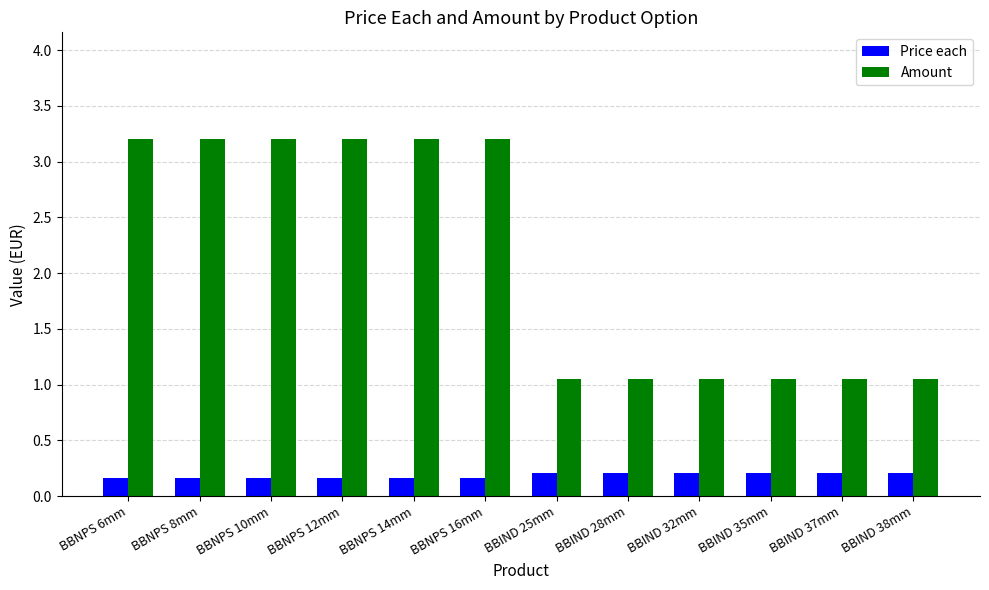

What is the total value across all series at BBIND 35mm?

1.3